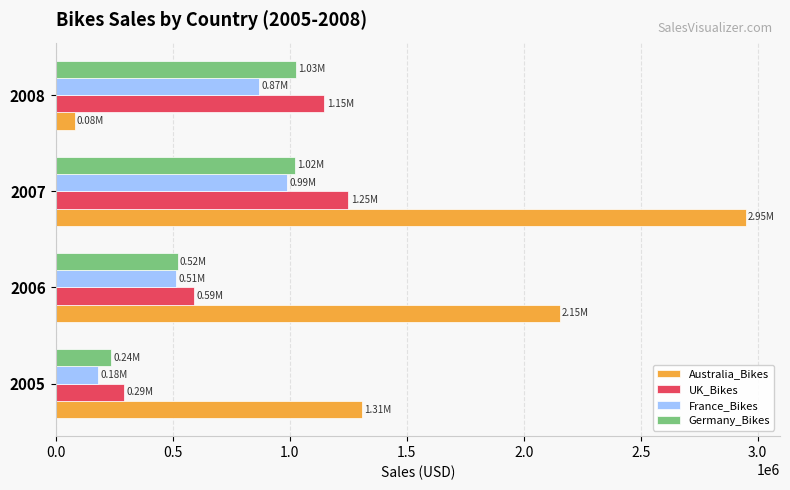

At which category is the sum across all series the highest?

2007